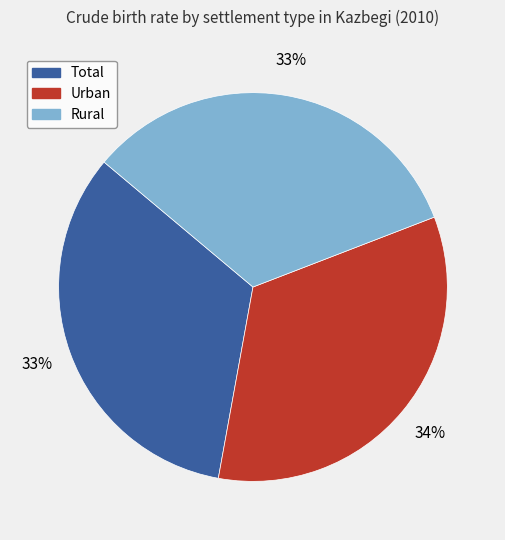

Combined, do Urban and Rural account for over 50%?

Yes